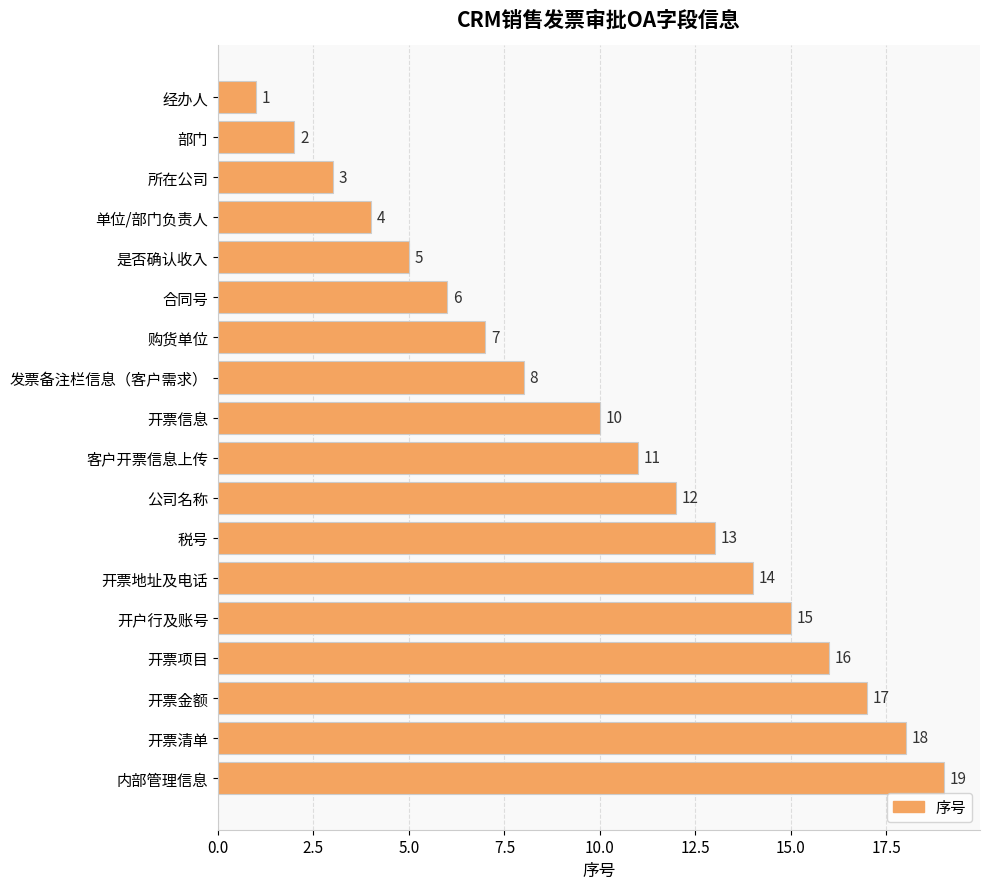

Is it true that the value at 开户行及账号 is 9?

False